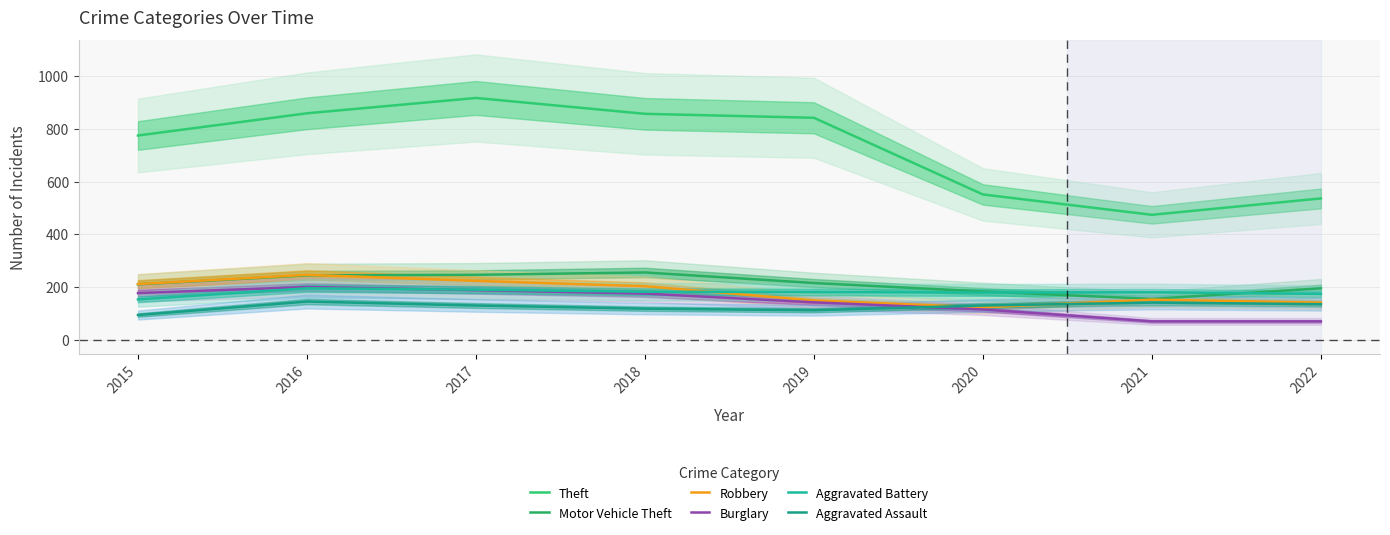

What is the minimum value for Burglary?

71